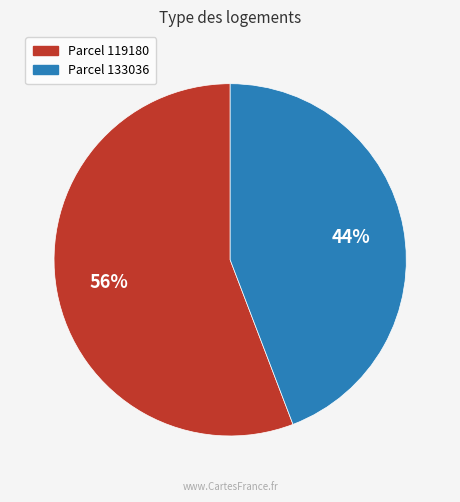

To the nearest percent, what is the difference between the largest and smallest slice percentages?

12%